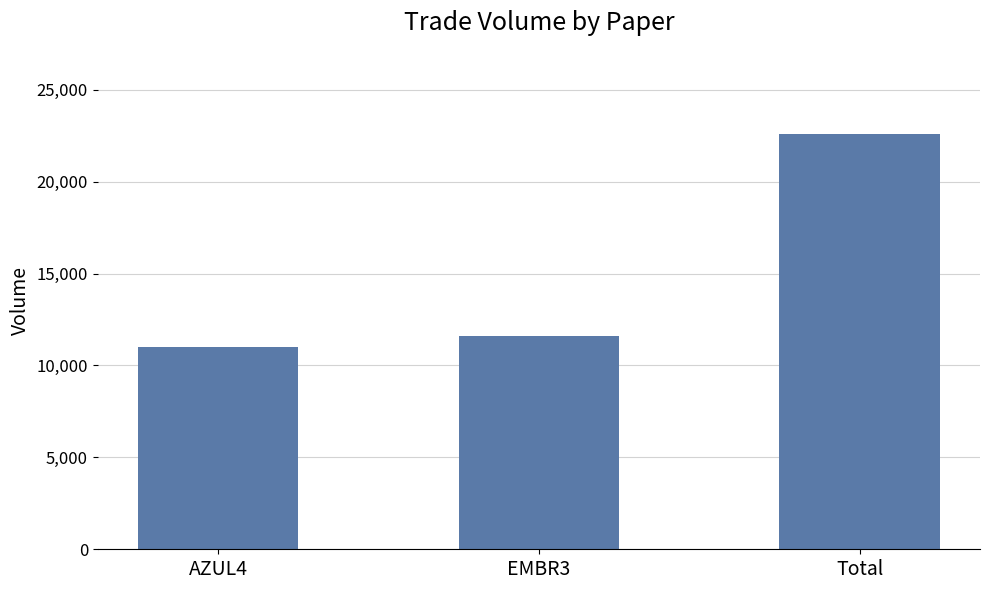

What is the greatest value displayed?

22600